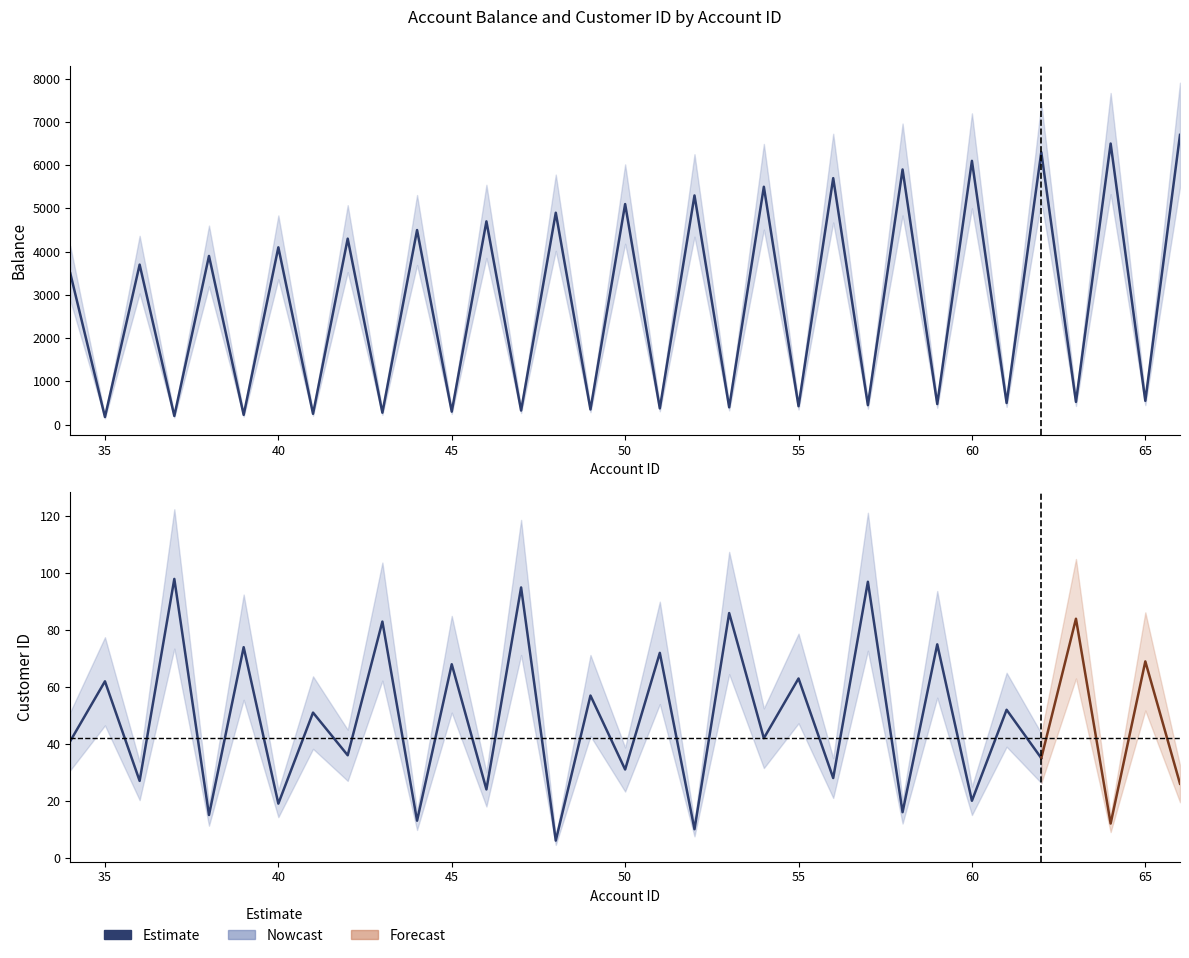

Rank the categories by value from lowest to highest.

35, 37, 39, 41, 43, 45, 47, 49, 51, 53, 55, 57, 59, 61, 63, 65, 34, 36, 38, 40, 42, 44, 46, 48, 50, 52, 54, 56, 58, 60, 62, 64, 66